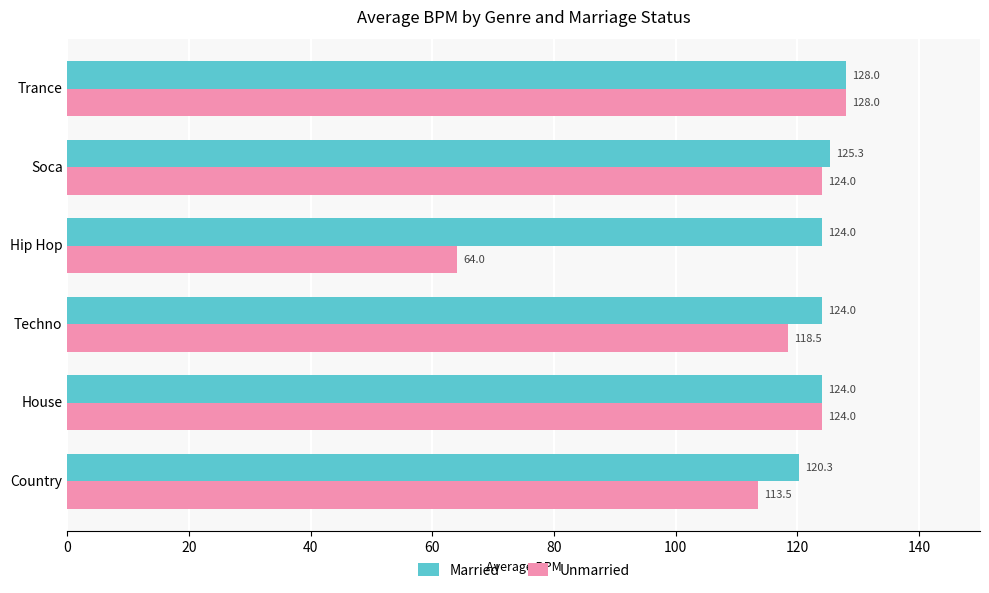

Which series has the largest total across all categories?

Married